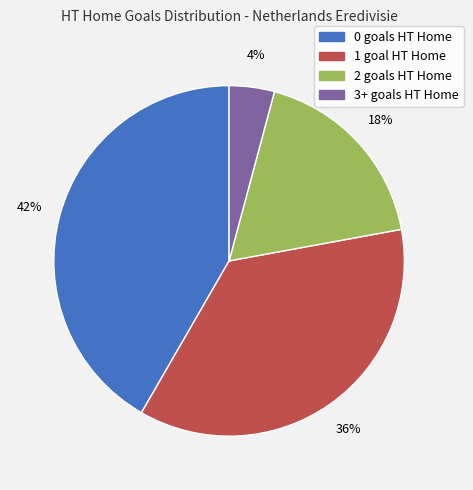

What is the ratio of the value at 1 to the value at 2?

2.0